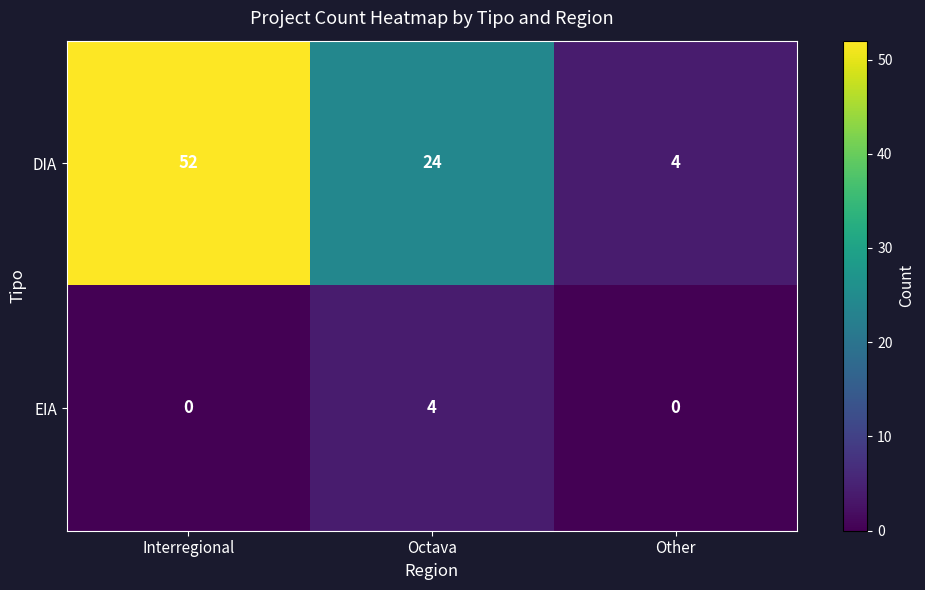

How many positive values does the EIA series have?

1